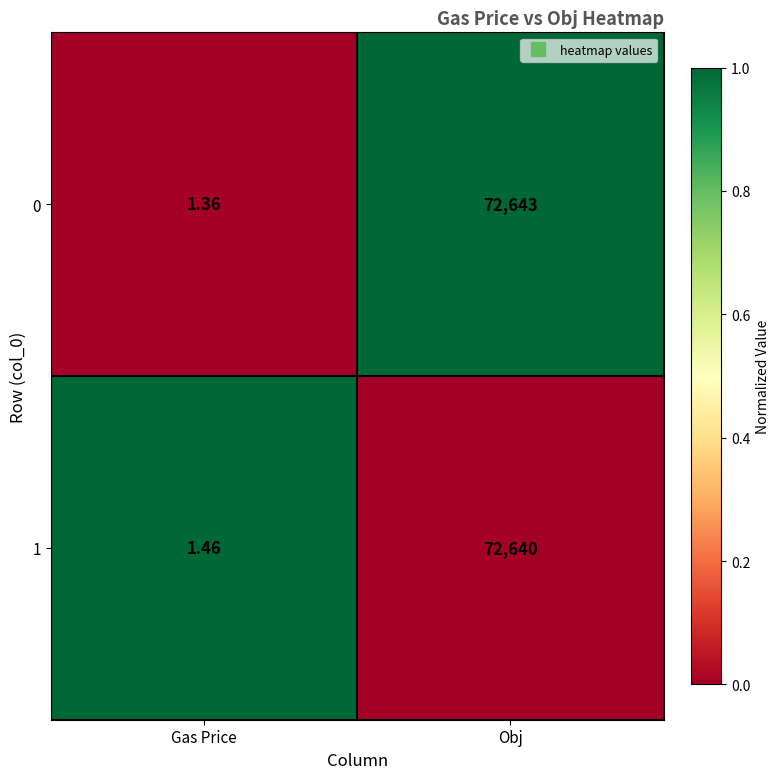

At which category is the sum across all series the highest?

Obj